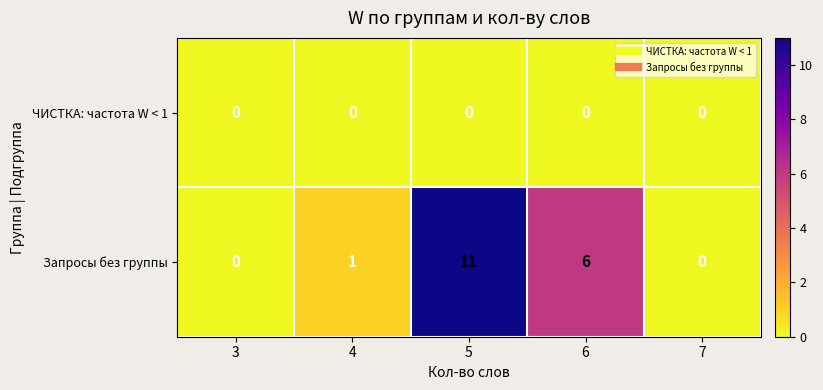

At which category is the sum across all series the highest?

5